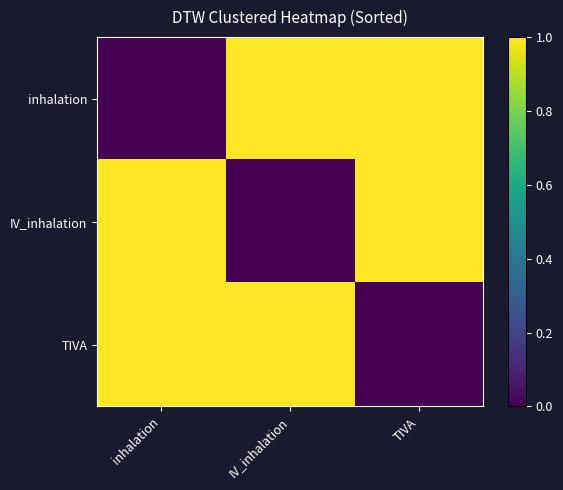

At how many categories does at least one series exceed 0?

3